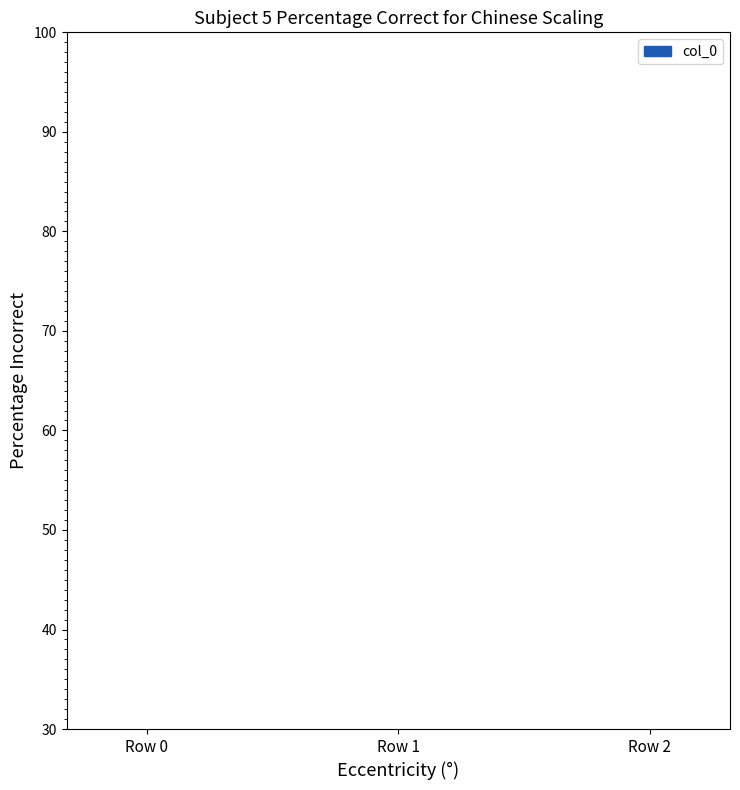

How many bars are there in total?

3